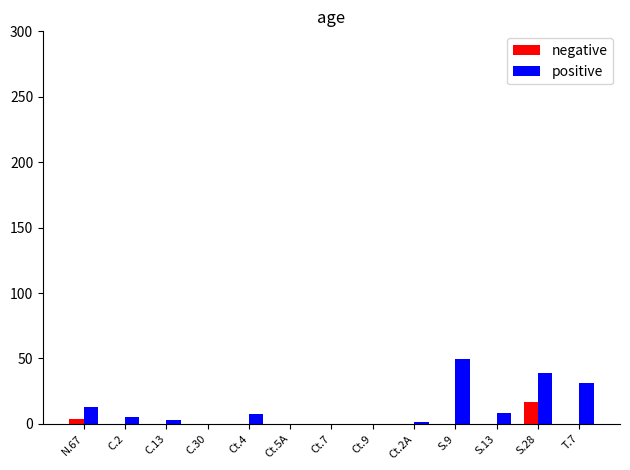

What are all the series names shown in the legend?

negative, positive